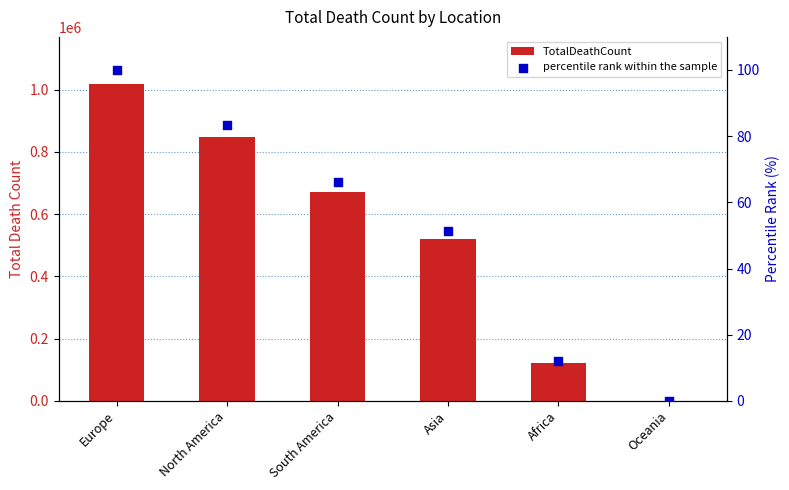

Which series has the largest total across all categories?

TotalDeathCount